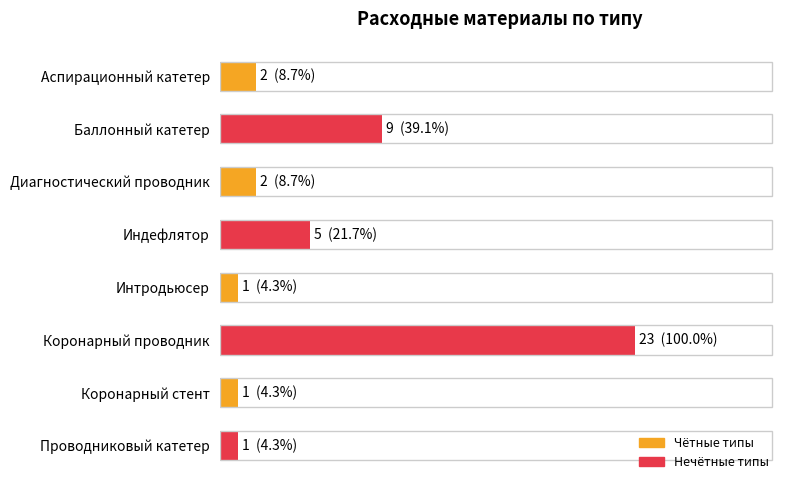

What is the average value?

6